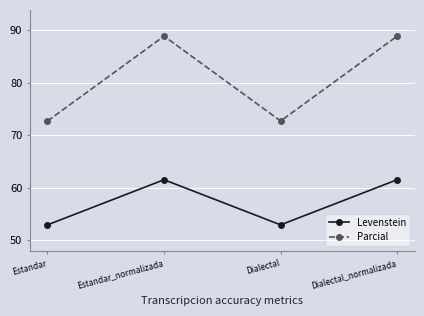

Which series changed the most between Estandar and Dialectal_normalizada?

Parcial